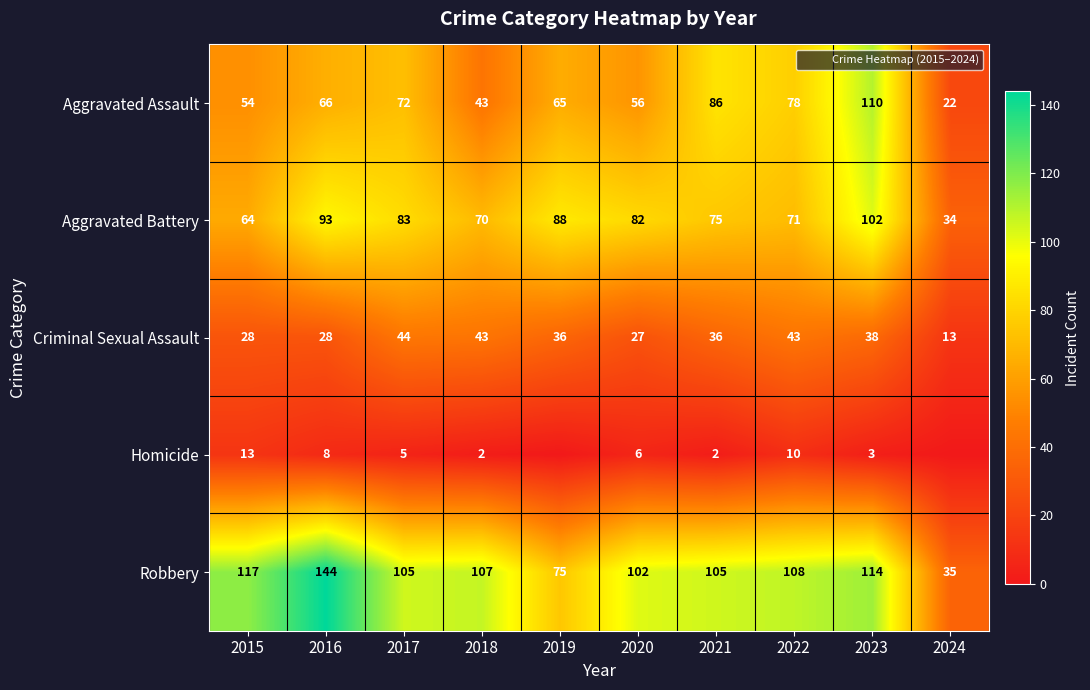

The Aggravated Battery series shows 152 at 2016. True or false?

False